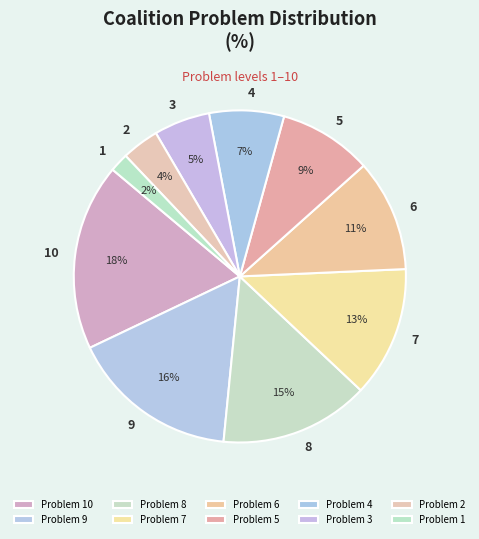

To the nearest percent, what portion does 6 represent?

11%